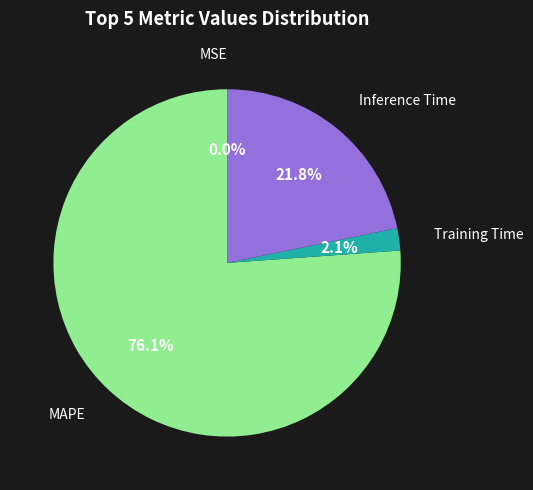

Is there any slice that represents more than half of the pie?

Yes